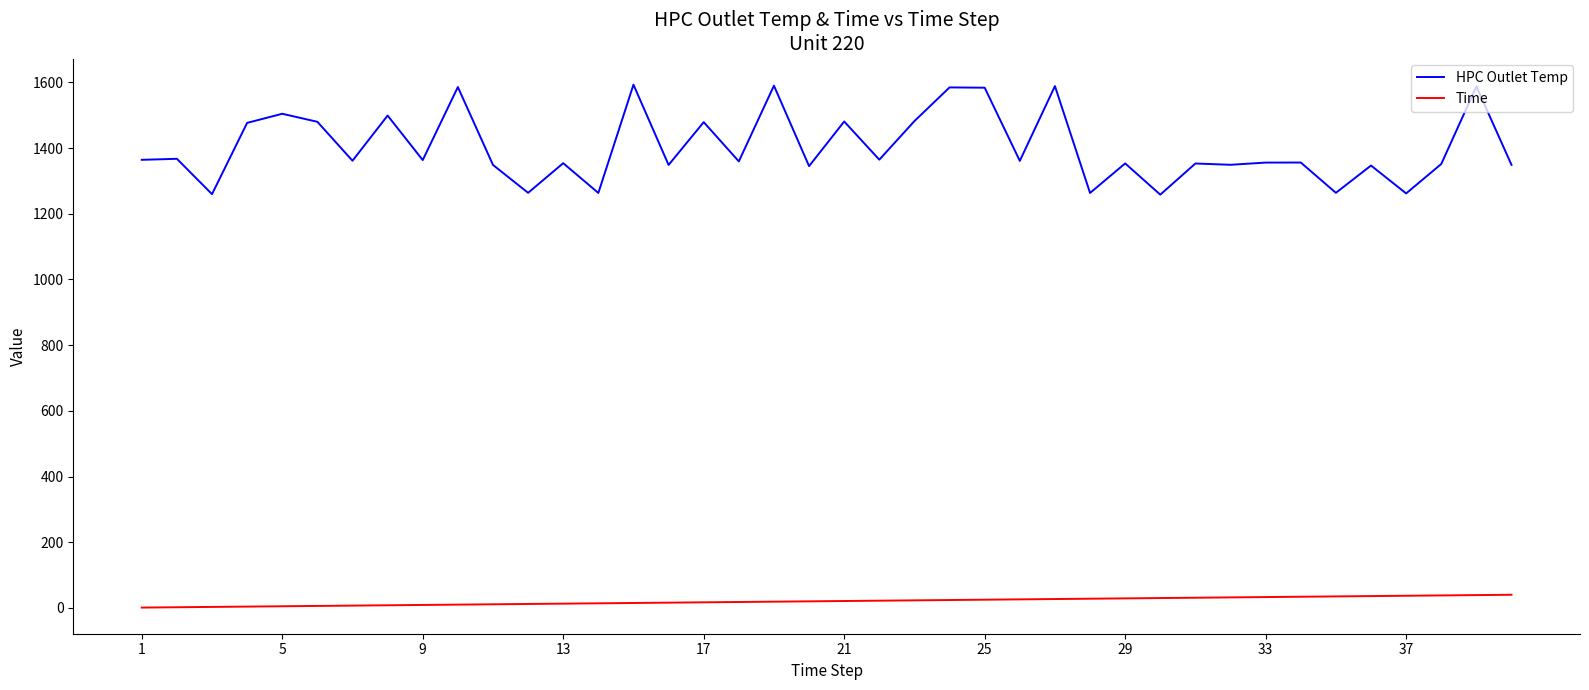

What is the minimum value shown in the chart?

1.0